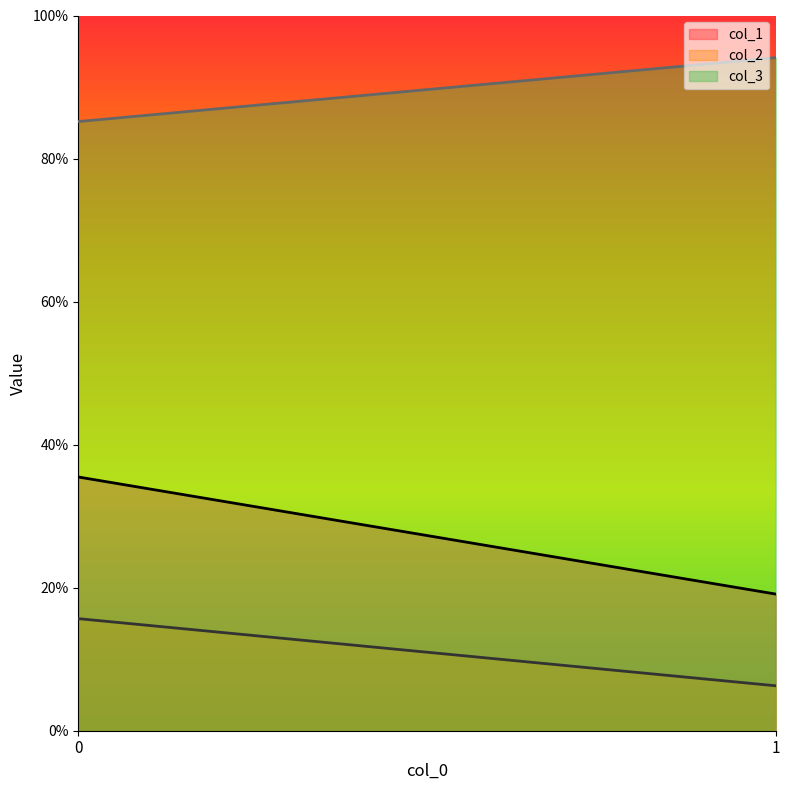

Which category has the lowest value in the col_1 series?

1